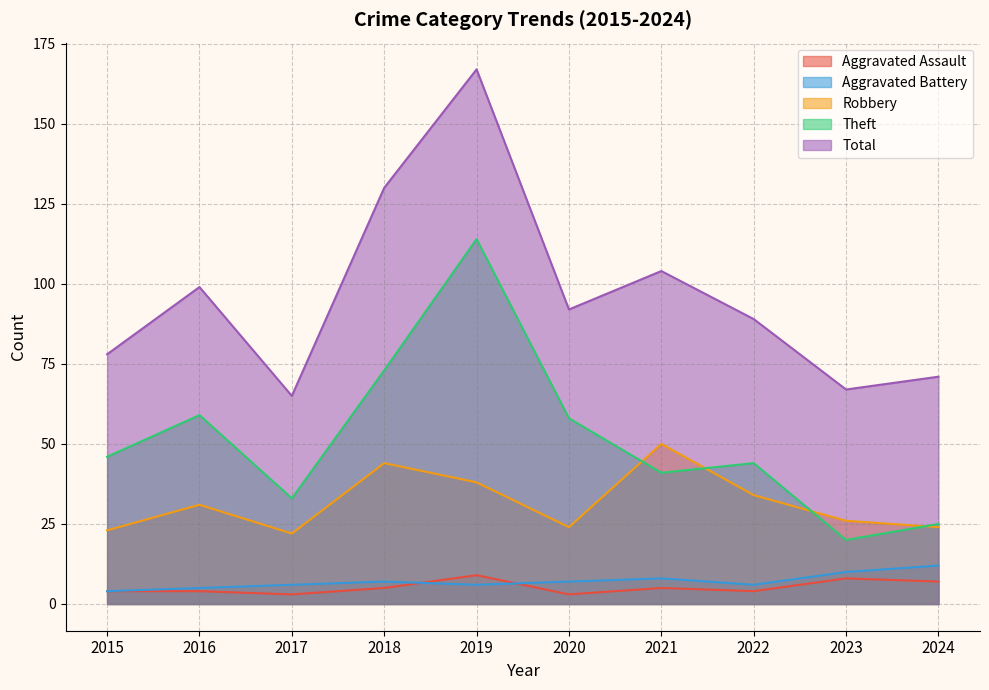

At which category is the sum across all series the highest?

2019